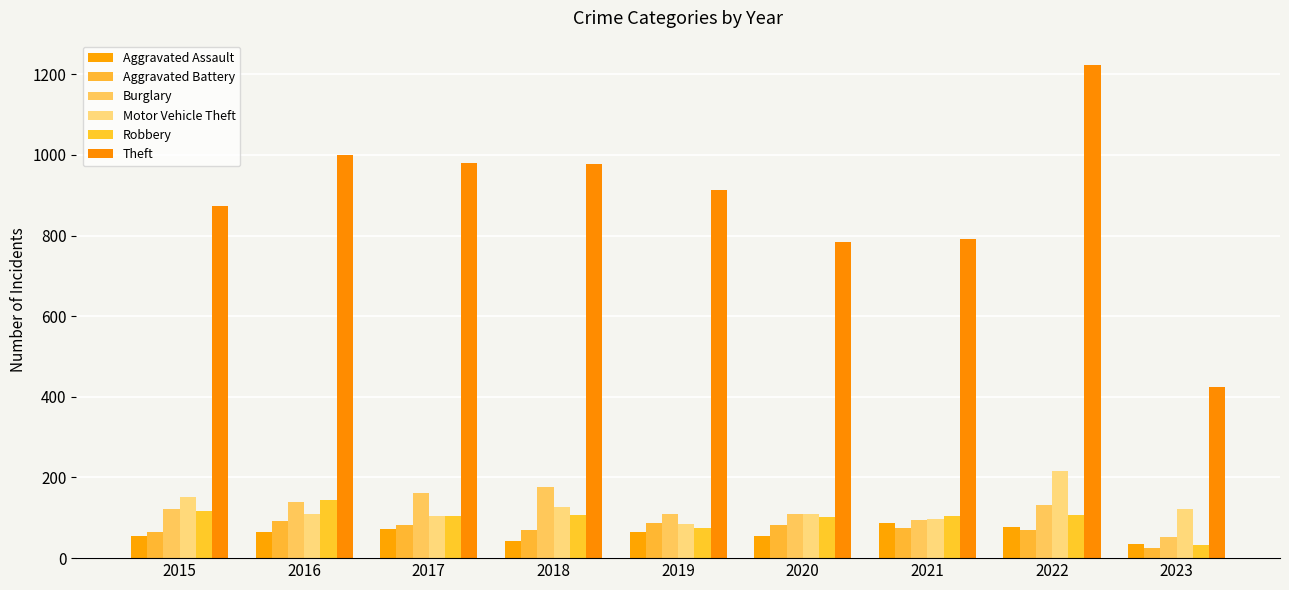

What is the spread (max minus min) of values at 2017?

907